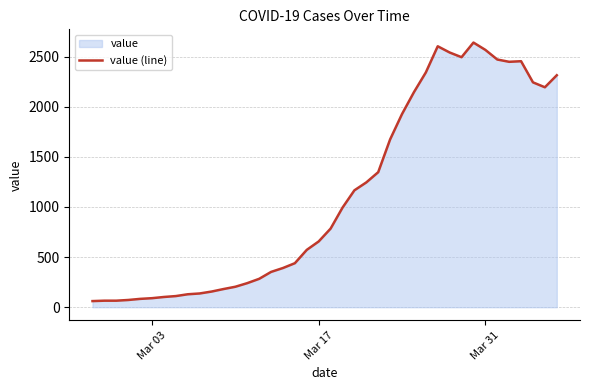

What is the sum of all values?

44981